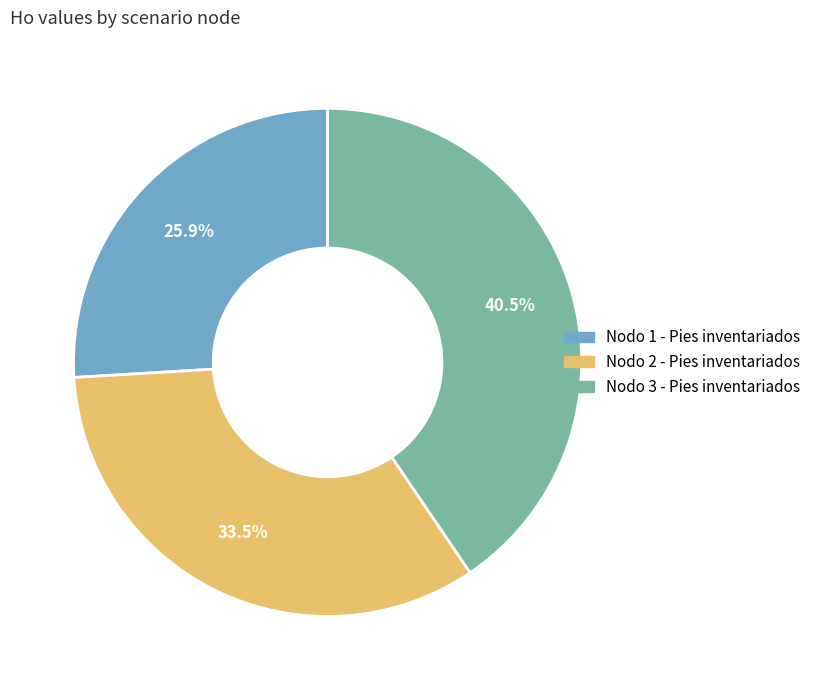

Does any single category account for the majority?

No